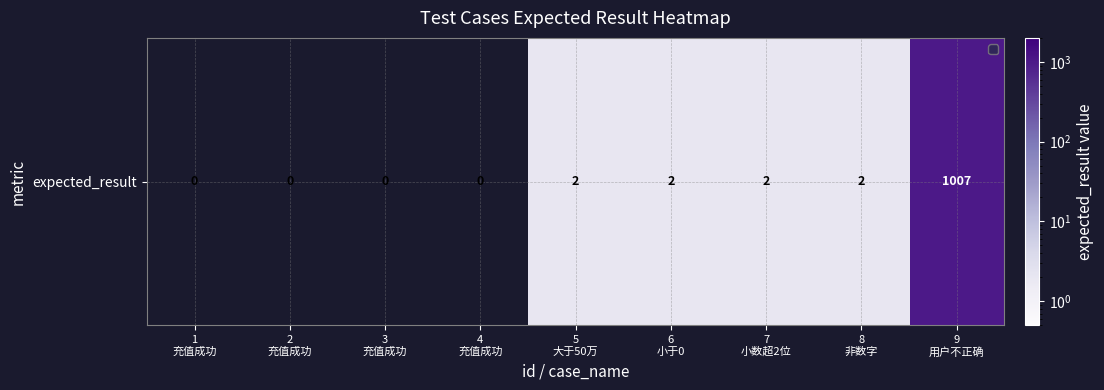

Where does the data first go above 2?

9
用户不正确